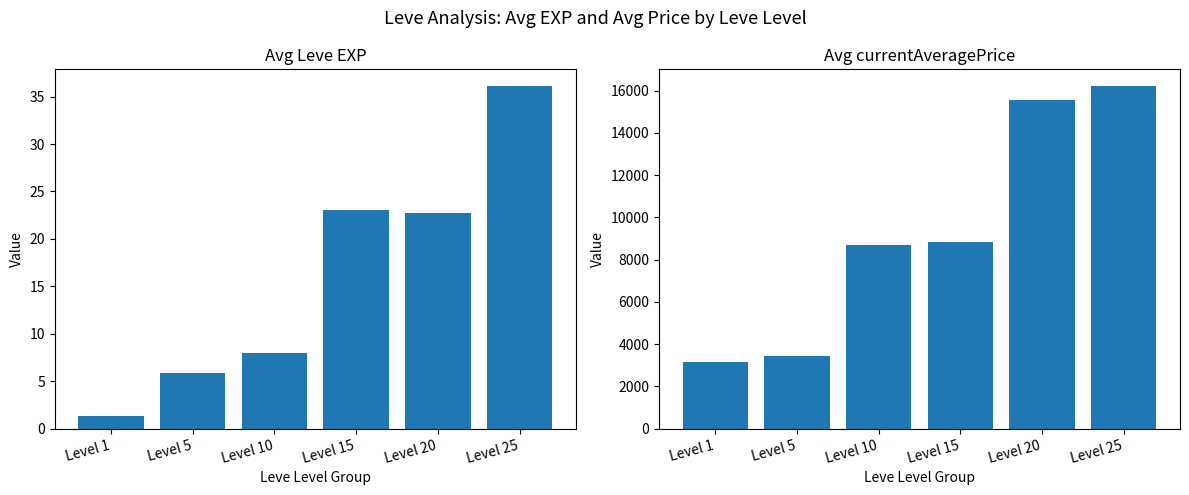

What is the sum of all Avg currentAveragePrice values?

55854.2